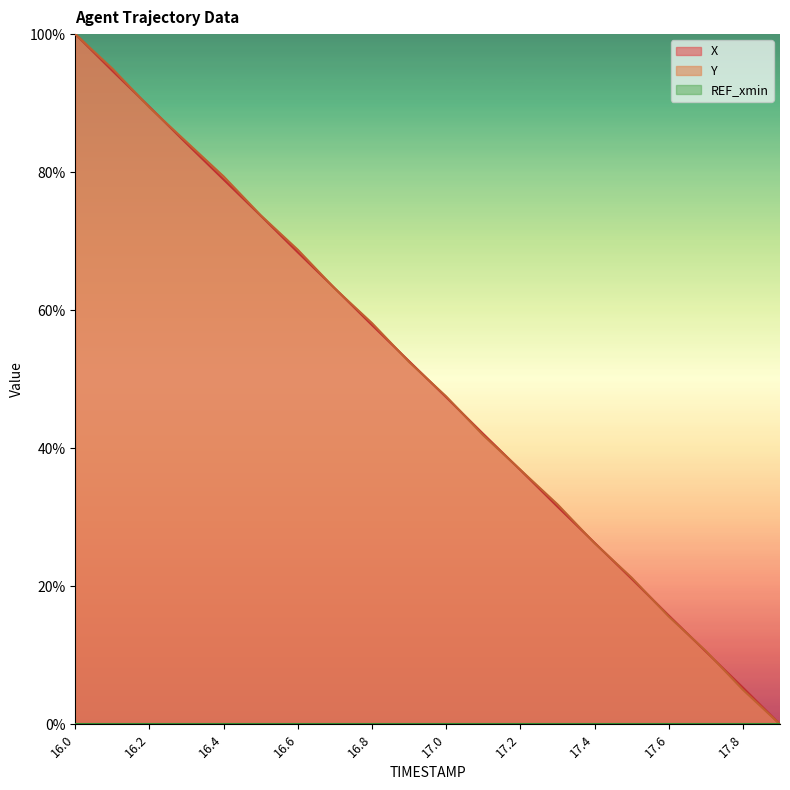

What is the total value across all series at 16.8?

116.0